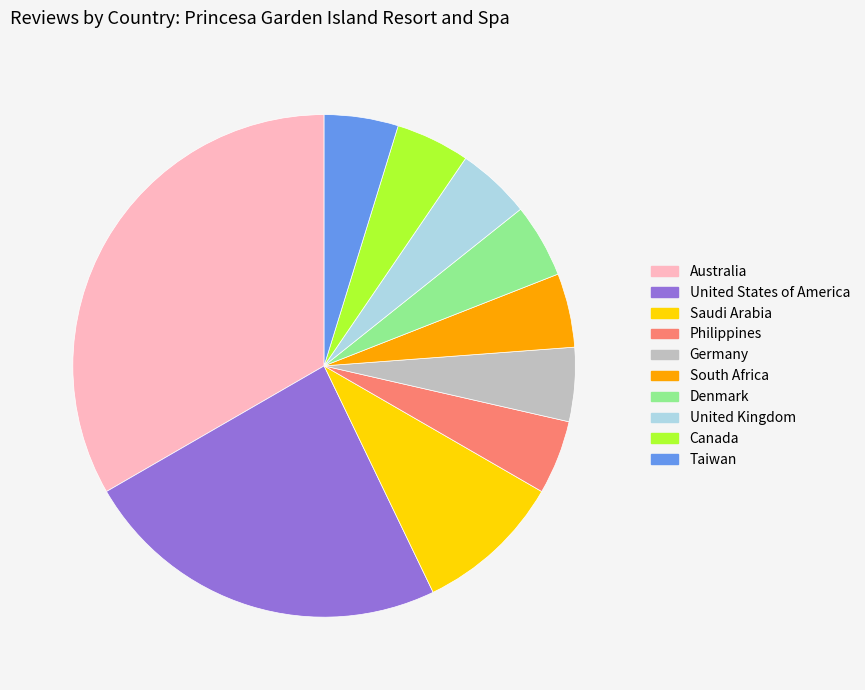

Is the sum of Canada and United Kingdom greater than half?

No